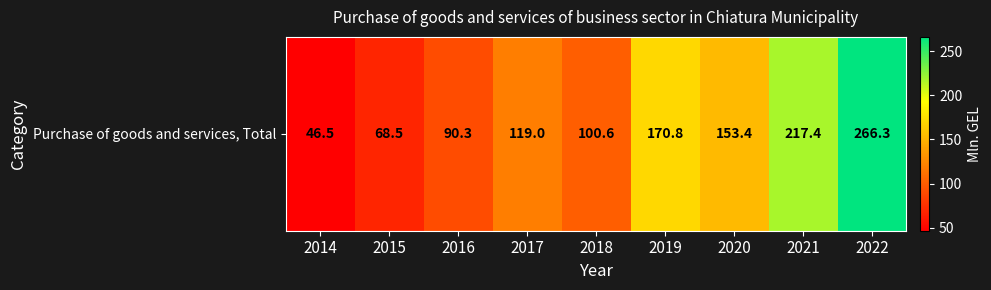

What is the difference between the maximum and minimum values?

219.8